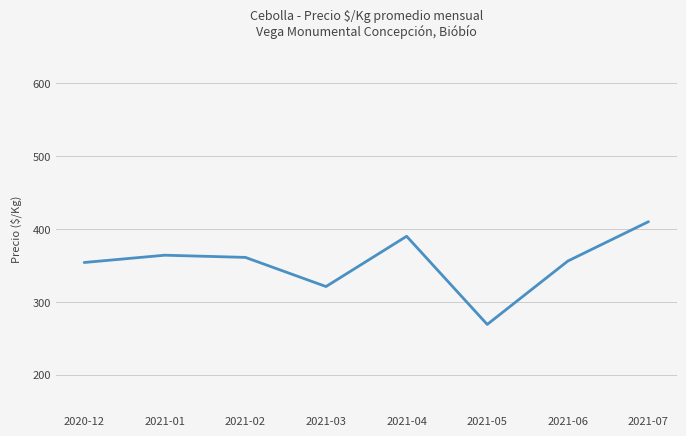

How many series are shown in this chart?

1